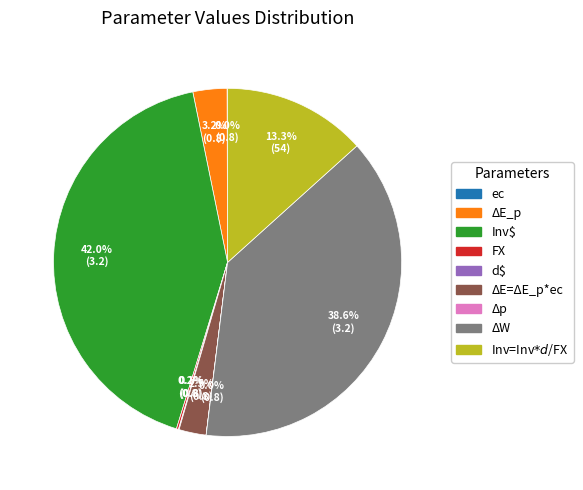

Which category has the biggest portion of the pie?

Inv$